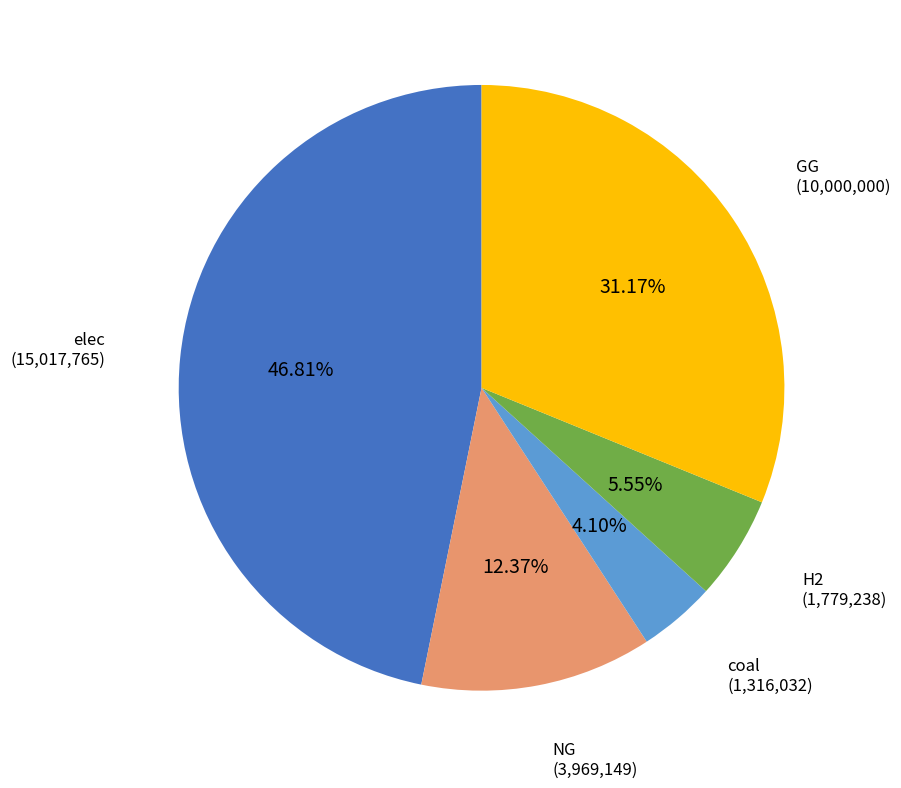

To the nearest percent, what is the difference between the largest and smallest slice percentages?

43%